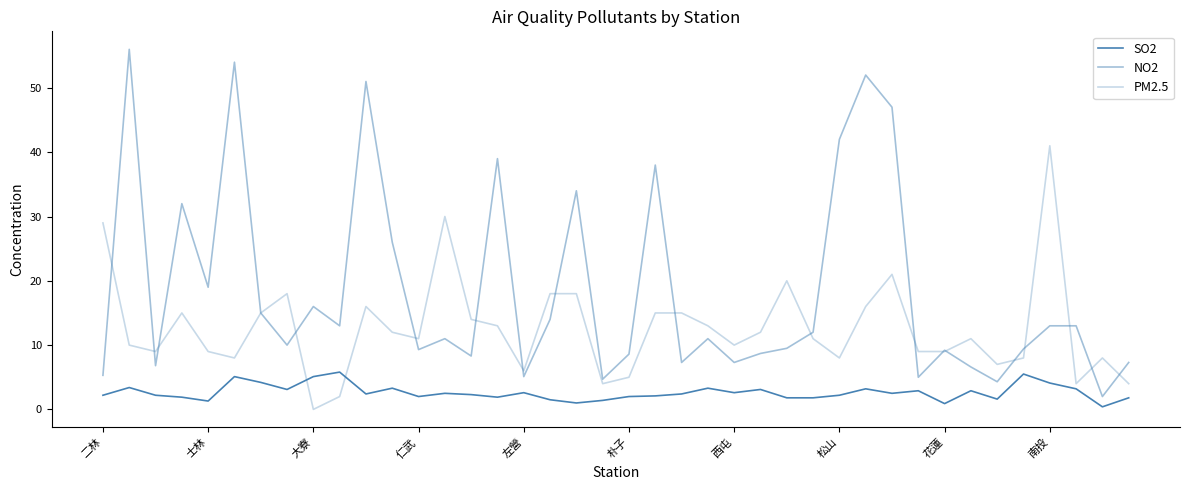

Is this an area chart (filled region under the line)?

No